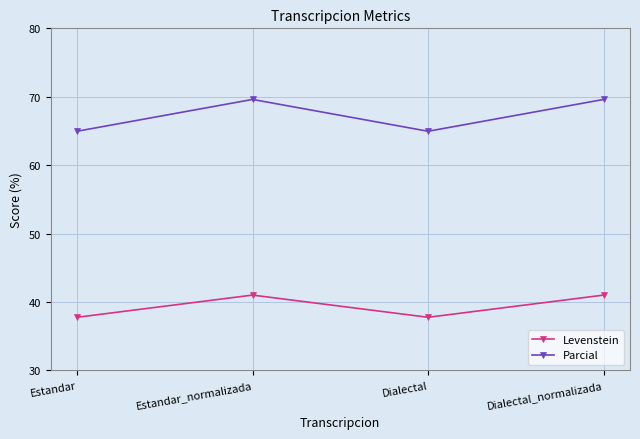

True or false: Levenstein and Parcial cross at least once.

False